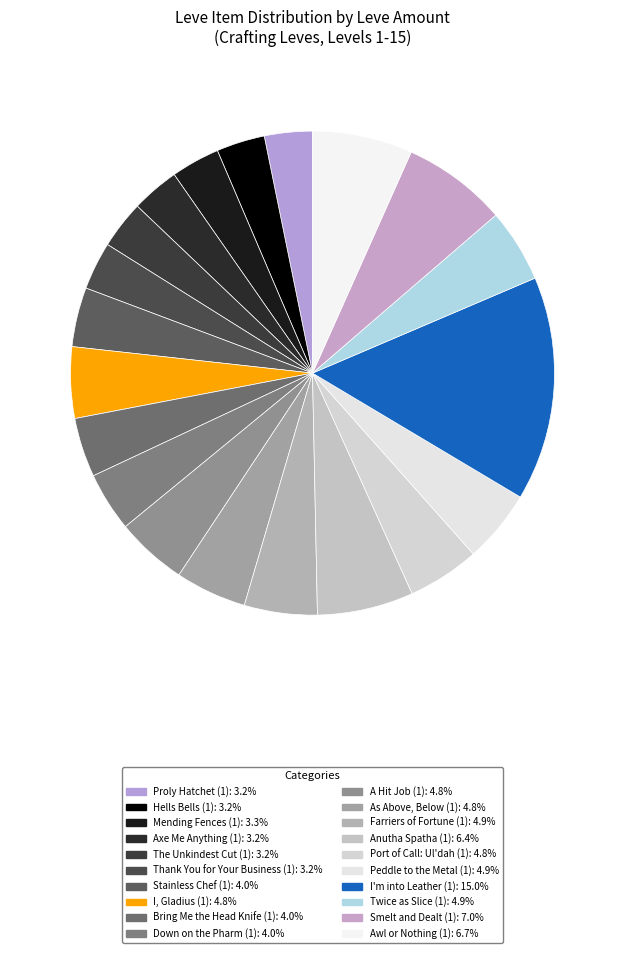

Which slice is the largest?

I'm into Leather (1)